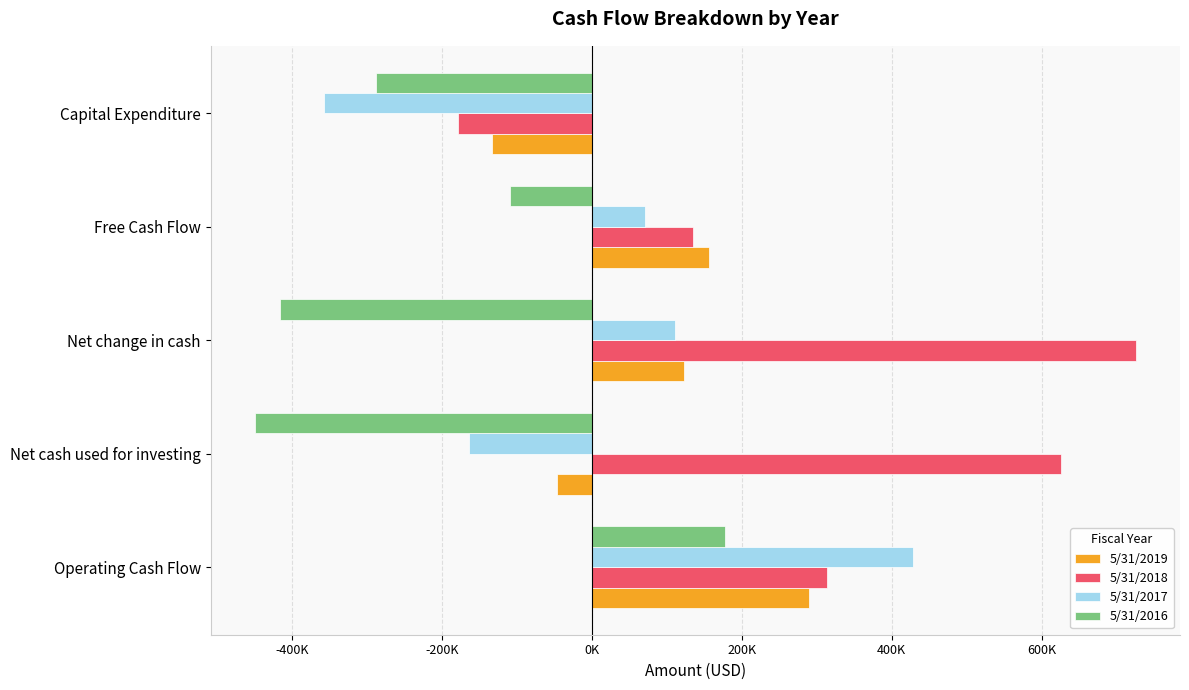

What are all the series names shown in the legend?

5/31/2019, 5/31/2018, 5/31/2017, 5/31/2016